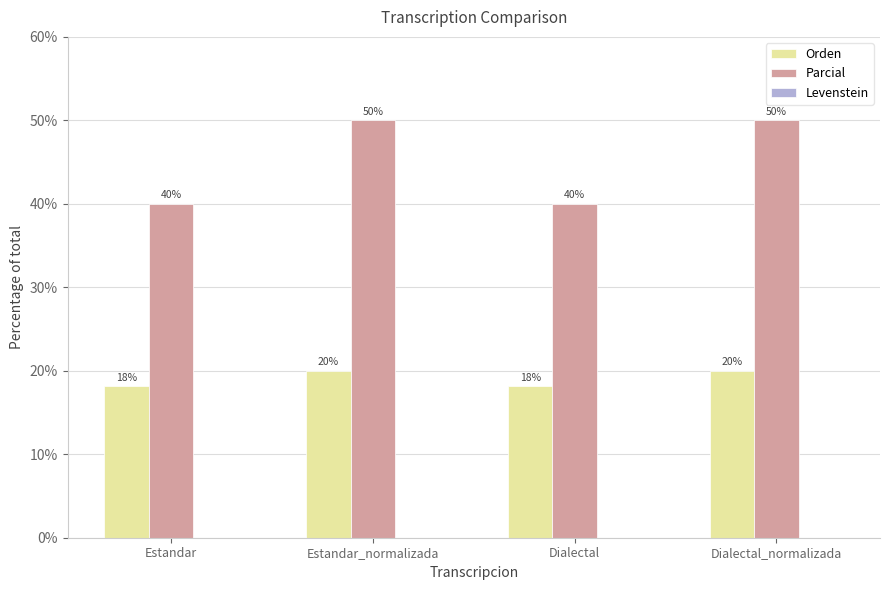

What is the difference between the highest and lowest values at Dialectal_normalizada?

30.0